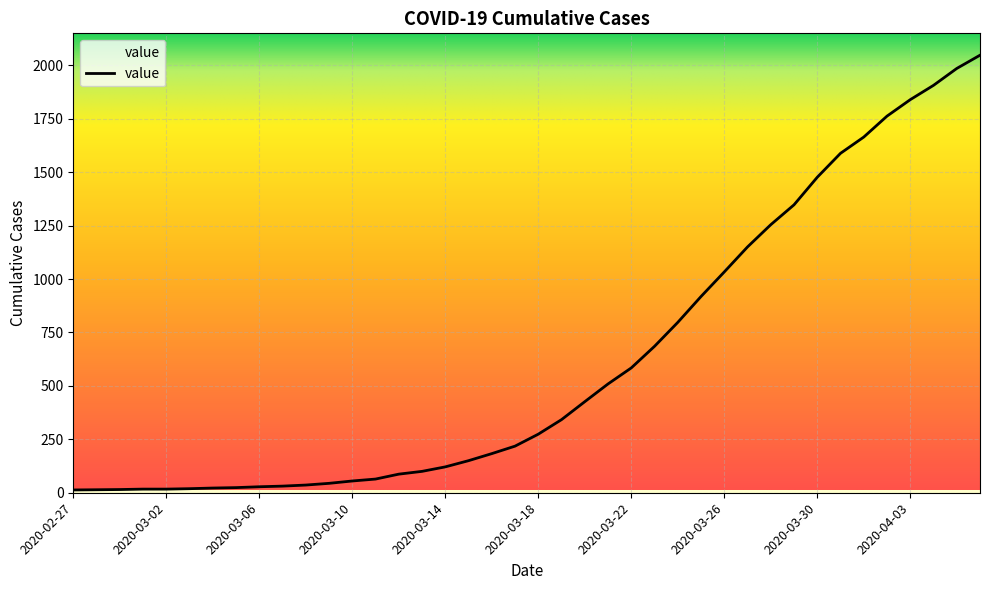

What is the greatest value displayed?

2047